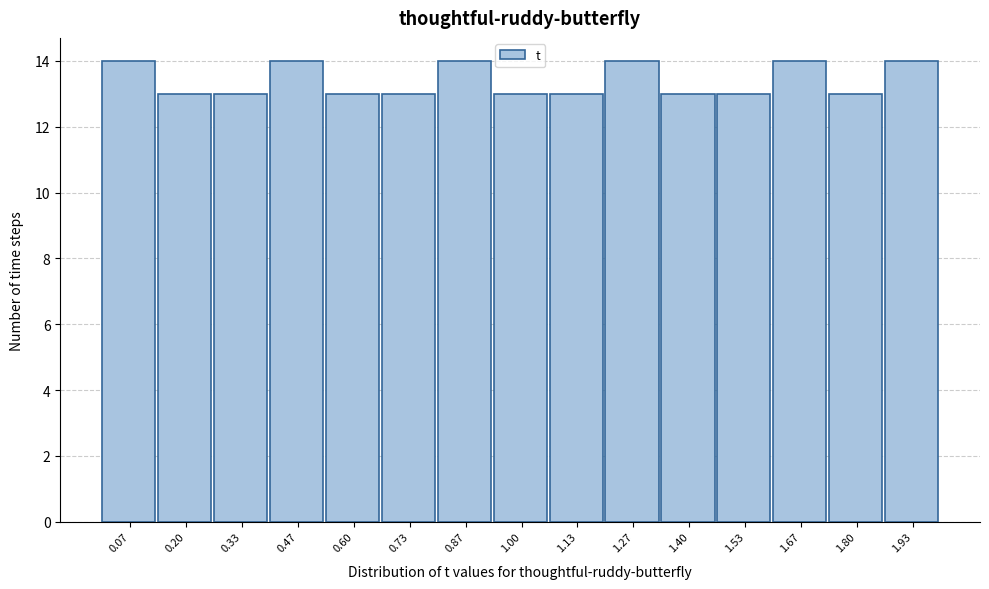

Reading left to right, list every bar in this chart as the range it spans on the x-axis followed by its height. Neither the bar edges nor the heights are printed on the chart, so give them approximately, as read against the axes.

0.00 to 0.14: 14
0.14 to 0.26: 13
0.26 to 0.40: 13
0.40 to 0.54: 14
0.54 to 0.66: 13
0.66 to 0.80: 13
0.80 to 0.94: 14
0.94 to 1.06: 13
1.06 to 1.20: 13
1.20 to 1.34: 14
1.34 to 1.46: 13
1.46 to 1.60: 13
1.60 to 1.74: 14
1.74 to 1.86: 13
1.86 to 2.00: 14